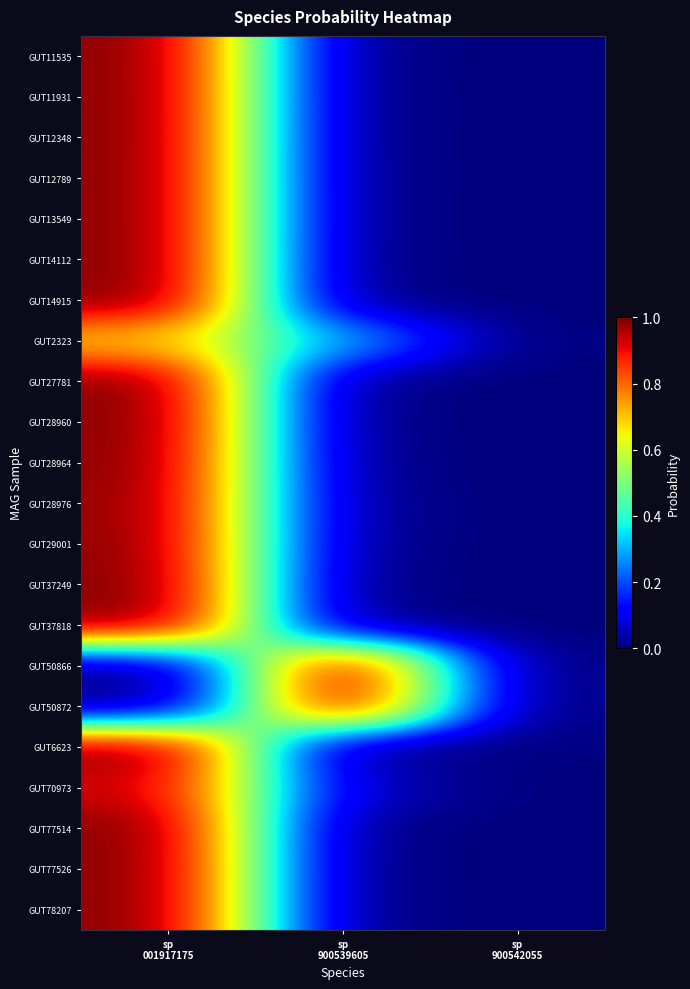

Reading left to right, what are all the values shown in this chart?

GUT11535: sp
001917175=1.0	sp
900539605=0.0	sp
900542055=0.0
GUT11931: sp
001917175=1.0	sp
900539605=0.0	sp
900542055=0.0
GUT12348: sp
001917175=1.0	sp
900539605=0.0	sp
900542055=0.0
GUT12789: sp
001917175=1.0	sp
900539605=0.0	sp
900542055=0.0
GUT13549: sp
001917175=1.0	sp
900539605=0.0	sp
900542055=0.0
GUT14112: sp
001917175=1.0	sp
900539605=0.0	sp
900542055=0.0
GUT14915: sp
001917175=1.0	sp
900539605=0.0	sp
900542055=0.0
GUT2323: sp
001917175=0.7	sp
900539605=0.3	sp
900542055=0.0
GUT27781: sp
001917175=1.0	sp
900539605=0.0	sp
900542055=0.0
GUT28960: sp
001917175=1.0	sp
900539605=0.0	sp
900542055=0.0
GUT28964: sp
001917175=1.0	sp
900539605=0.0	sp
900542055=0.0
GUT28976: sp
001917175=1.0	sp
900539605=0.0	sp
900542055=0.0
GUT29001: sp
001917175=1.0	sp
900539605=0.0	sp
900542055=0.0
GUT37249: sp
001917175=1.0	sp
900539605=0.0	sp
900542055=0.0
GUT37818: sp
001917175=1.0	sp
900539605=0.0	sp
900542055=0.0
GUT50866: sp
001917175=0.0	sp
900539605=1.0	sp
900542055=0.0
GUT50872: sp
001917175=0.0	sp
900539605=1.0	sp
900542055=0.0
GUT6623: sp
001917175=1.0	sp
900539605=0.0	sp
900542055=0.0
GUT70973: sp
001917175=0.9	sp
900539605=0.1	sp
900542055=0.0
GUT77514: sp
001917175=1.0	sp
900539605=0.0	sp
900542055=0.0
GUT77526: sp
001917175=1.0	sp
900539605=0.0	sp
900542055=0.0
GUT78207: sp
001917175=1.0	sp
900539605=0.0	sp
900542055=0.0